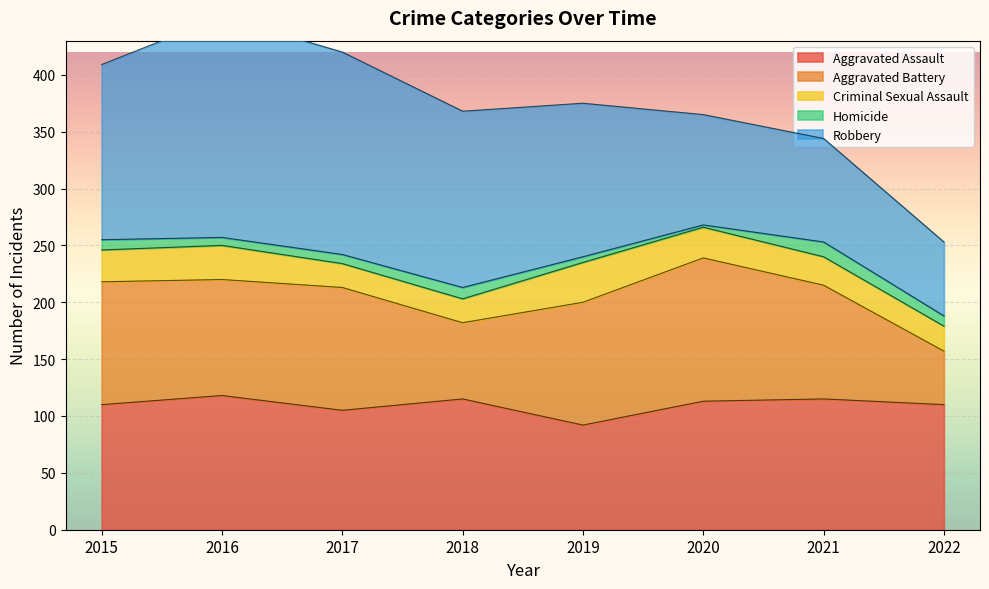

At which label is Criminal Sexual Assault closest to 28?

2015